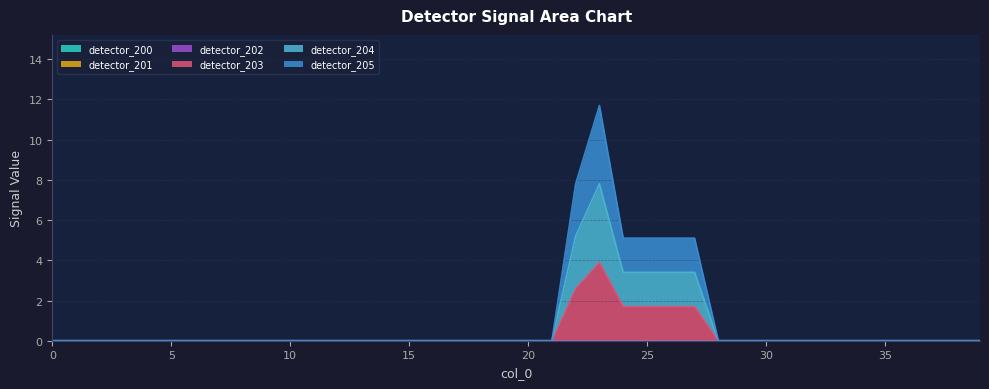

Reading left to right, list all the values displayed in this chart.

detector_203: 0.0	0.0	0.0	0.0	0.0	0.0	0.0	0.0	0.0	0.0	0.0	0.0	0.0	0.0	0.0	0.0	0.0	0.0	0.0	0.0	0.0	0.0	2.6	3.9	1.7	1.7	1.7	1.7	0.0	0.0	0.0	0.0	0.0	0.0	0.0	0.0	0.0	0.0	0.0	0.0
detector_204: 0.0	0.0	0.0	0.0	0.0	0.0	0.0	0.0	0.0	0.0	0.0	0.0	0.0	0.0	0.0	0.0	0.0	0.0	0.0	0.0	0.0	0.0	5.2	7.8	3.4	3.4	3.4	3.4	0.0	0.0	0.0	0.0	0.0	0.0	0.0	0.0	0.0	0.0	0.0	0.0
detector_205: 0.0	0.0	0.0	0.0	0.0	0.0	0.0	0.0	0.0	0.0	0.0	0.0	0.0	0.0	0.0	0.0	0.0	0.0	0.0	0.0	0.0	0.0	7.8	11.7	5.1	5.1	5.1	5.1	0.0	0.0	0.0	0.0	0.0	0.0	0.0	0.0	0.0	0.0	0.0	0.0